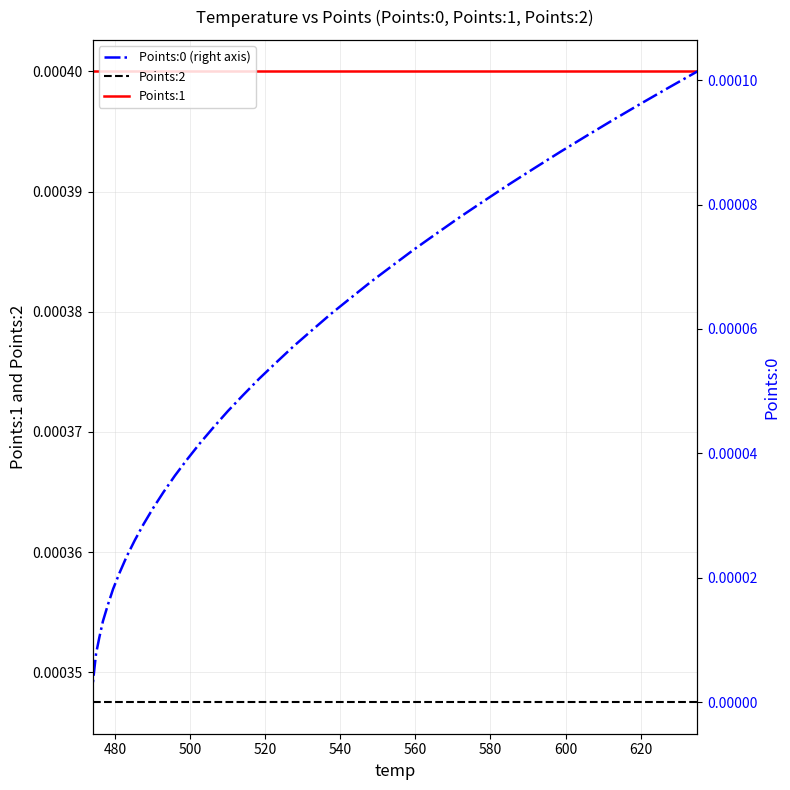

True or false: Points:2 and Points:1 intersect in this chart.

False